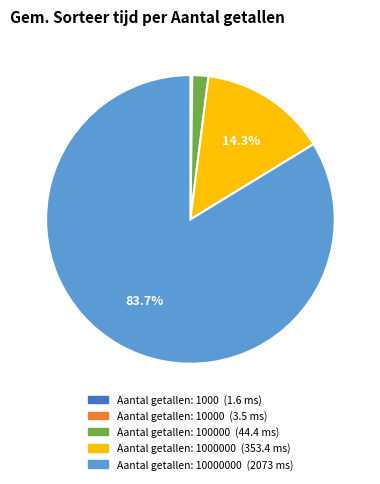

Does any single category account for the majority?

Yes